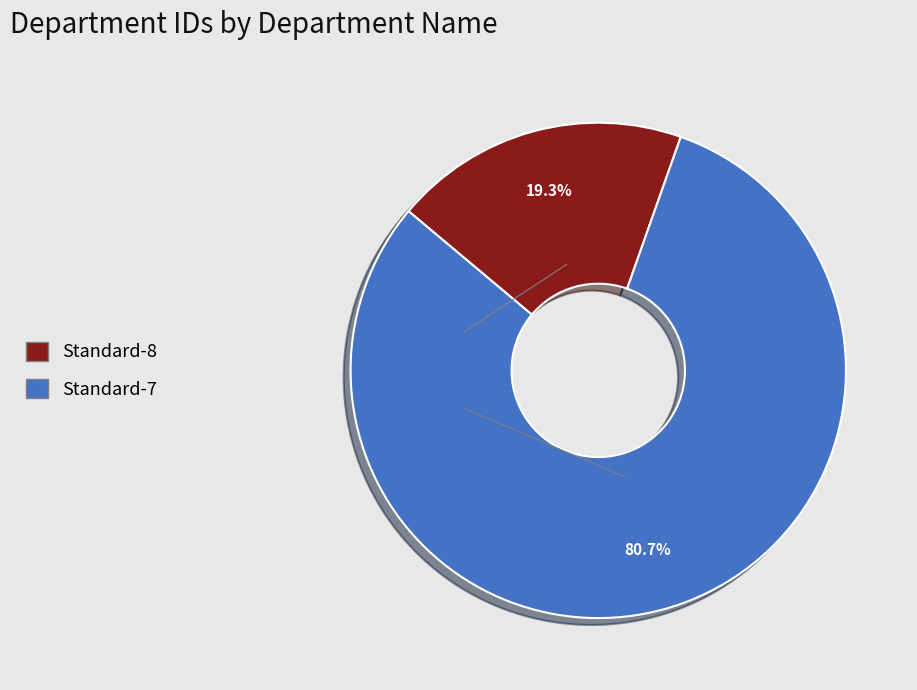

Is there a majority slice in this chart?

Yes